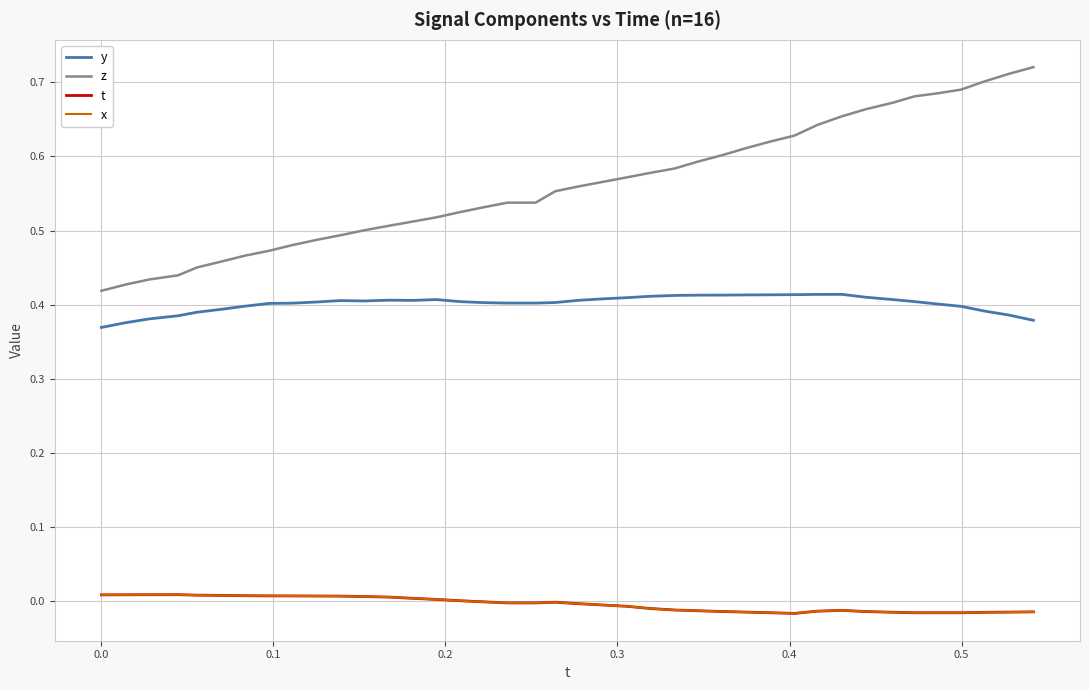

Reading left to right, extract all data points from this chart.

y: 0.4	0.4	0.4	0.4	0.4	0.4	0.4	0.4	0.4	0.4	0.4	0.4	0.4	0.4	0.4	0.4	0.4	0.4	0.4	0.4	0.4	0.4	0.4	0.4	0.4	0.4	0.4	0.4	0.4	0.4	0.4	0.4	0.4	0.4	0.4	0.4	0.4	0.4	0.4	0.4
z: 0.4	0.4	0.4	0.4	0.5	0.5	0.5	0.5	0.5	0.5	0.5	0.5	0.5	0.5	0.5	0.5	0.5	0.5	0.5	0.6	0.6	0.6	0.6	0.6	0.6	0.6	0.6	0.6	0.6	0.6	0.6	0.7	0.7	0.7	0.7	0.7	0.7	0.7	0.7	0.7
t: 0.0	0.0	0.0	0.0	0.0	0.0	0.0	0.0	0.0	0.0	0.0	0.0	0.0	0.0	0.0	0.0	-0.0	-0.0	-0.0	-0.0	-0.0	-0.0	-0.0	-0.0	-0.0	-0.0	-0.0	-0.0	-0.0	-0.0	-0.0	-0.0	-0.0	-0.0	-0.0	-0.0	-0.0	-0.0	-0.0	-0.0
x: 0.0	0.0	0.0	0.0	0.0	0.0	0.0	0.0	0.0	0.0	0.0	0.0	0.0	0.0	0.0	0.0	-0.0	-0.0	-0.0	-0.0	-0.0	-0.0	-0.0	-0.0	-0.0	-0.0	-0.0	-0.0	-0.0	-0.0	-0.0	-0.0	-0.0	-0.0	-0.0	-0.0	-0.0	-0.0	-0.0	-0.0